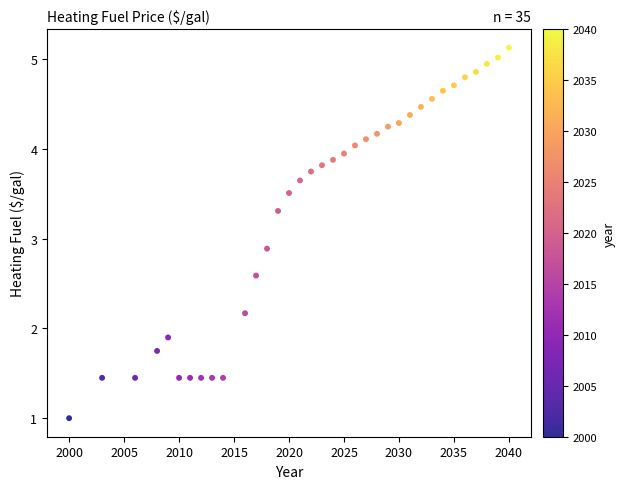

What Y value in the scatter plot is closest to 3?

2.9